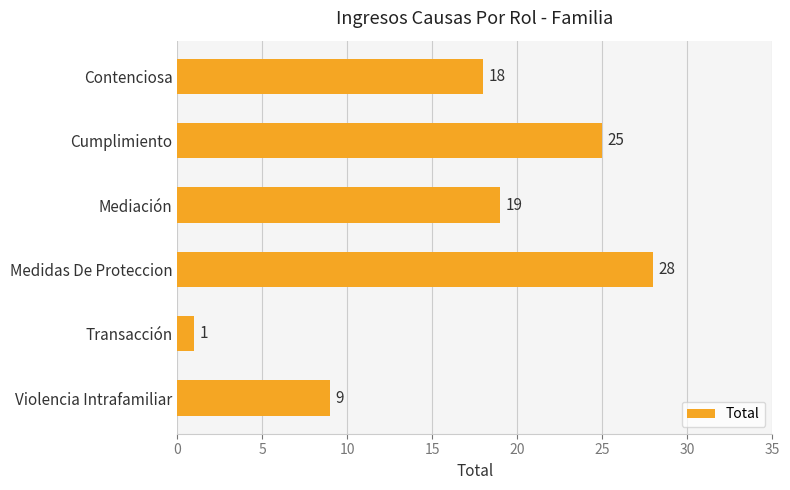

Reading top to bottom, transcribe all the data shown in this chart.

18	25	19	28	1	9